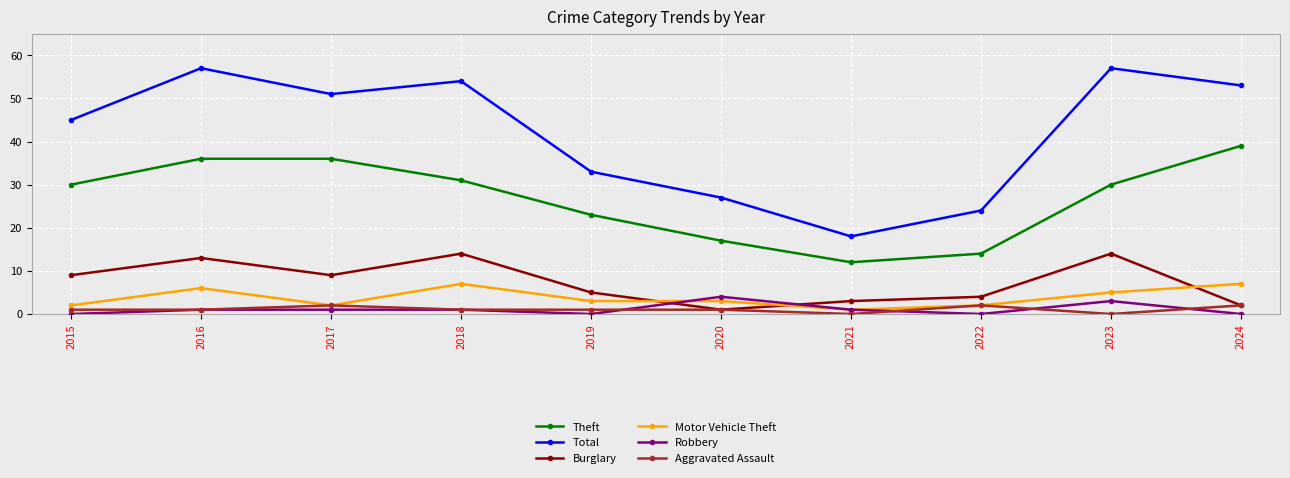

How many lines are shown in the chart?

6